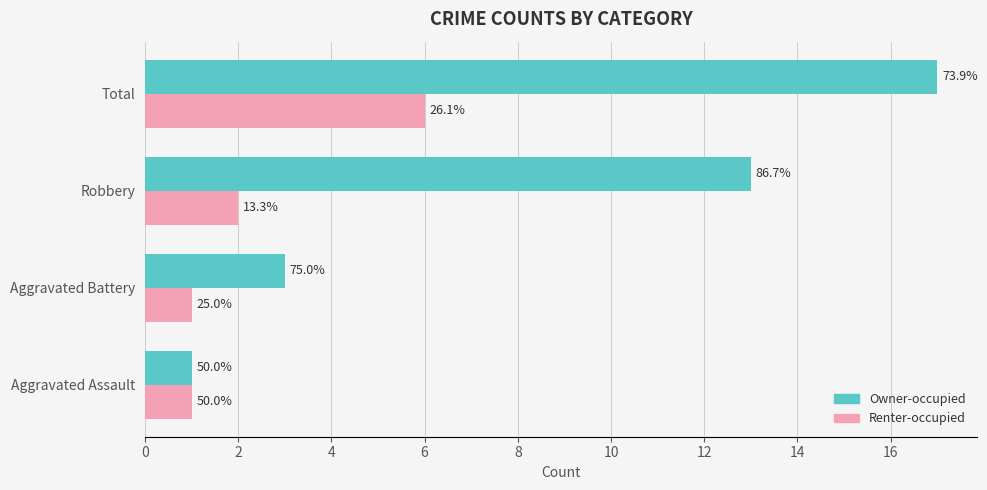

What are all the series names shown in the legend?

Owner-occupied, Renter-occupied